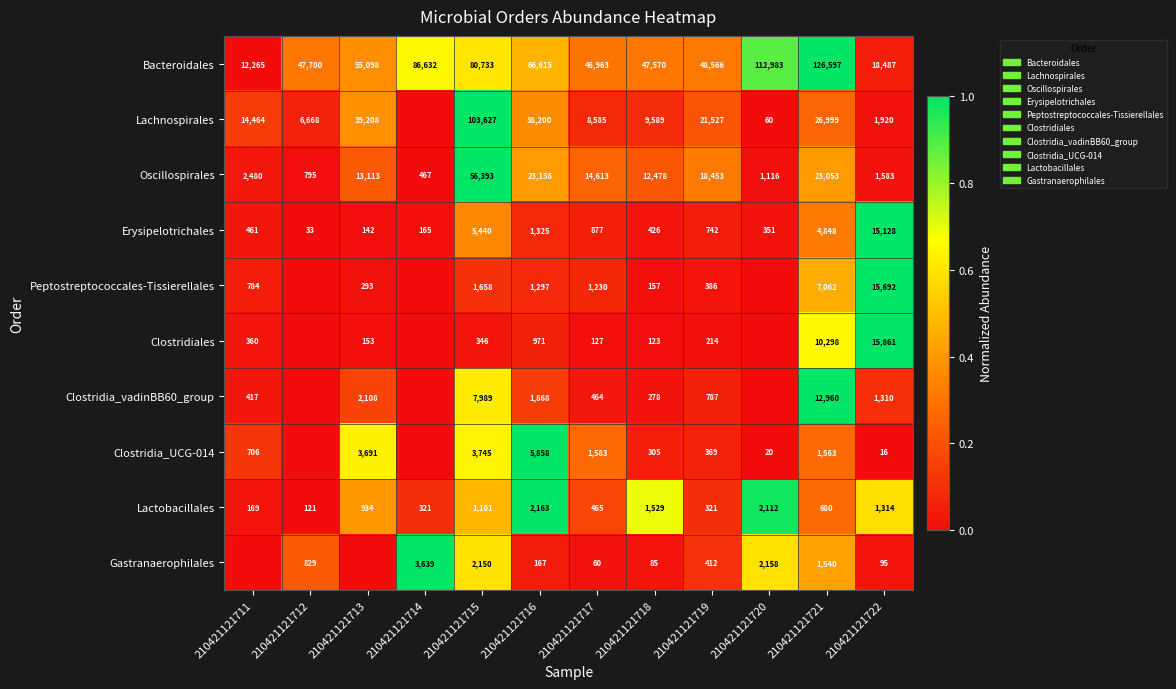

List the labels in order of Oscillospirales value, largest first.

210421121715, 210421121716, 210421121721, 210421121719, 210421121717, 210421121713, 210421121718, 210421121711, 210421121722, 210421121720, 210421121712, 210421121714